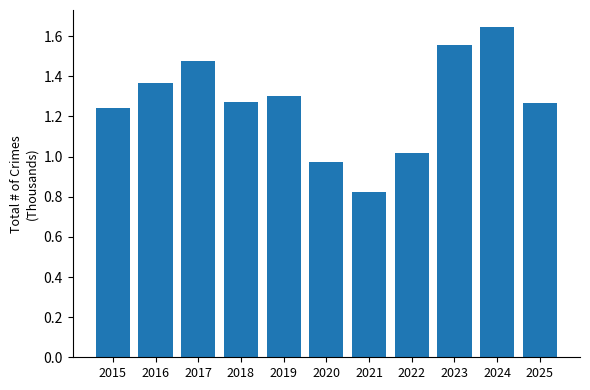

What is the change in value from 2017 to 2025?

-0.2